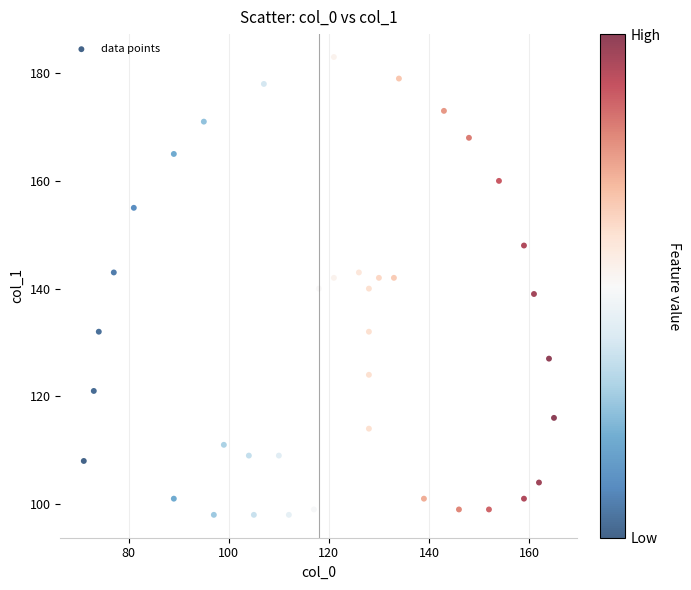

What is the range of X values (max minus min)?

94